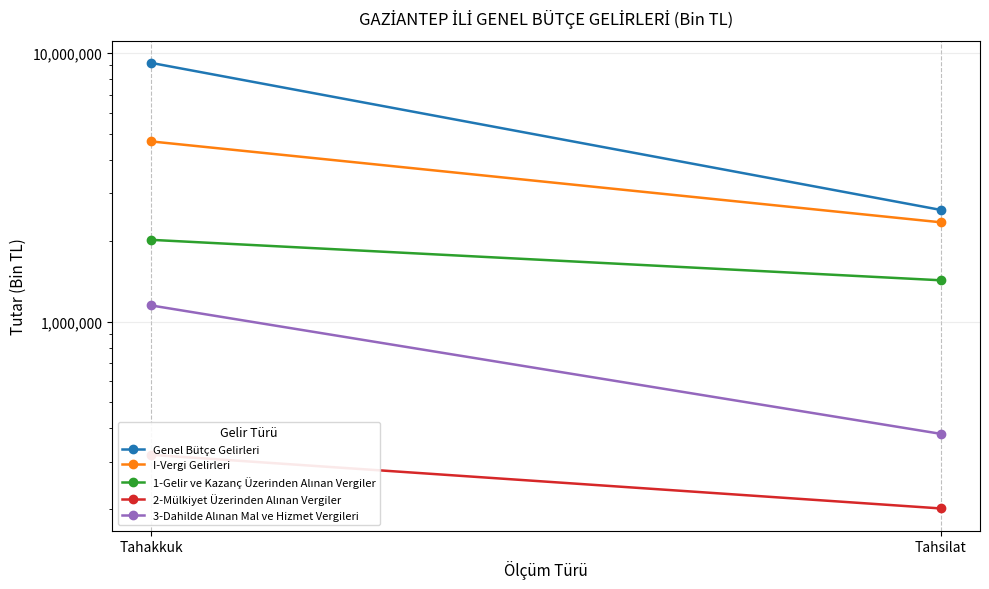

What position from the right is Tahsilat?

1